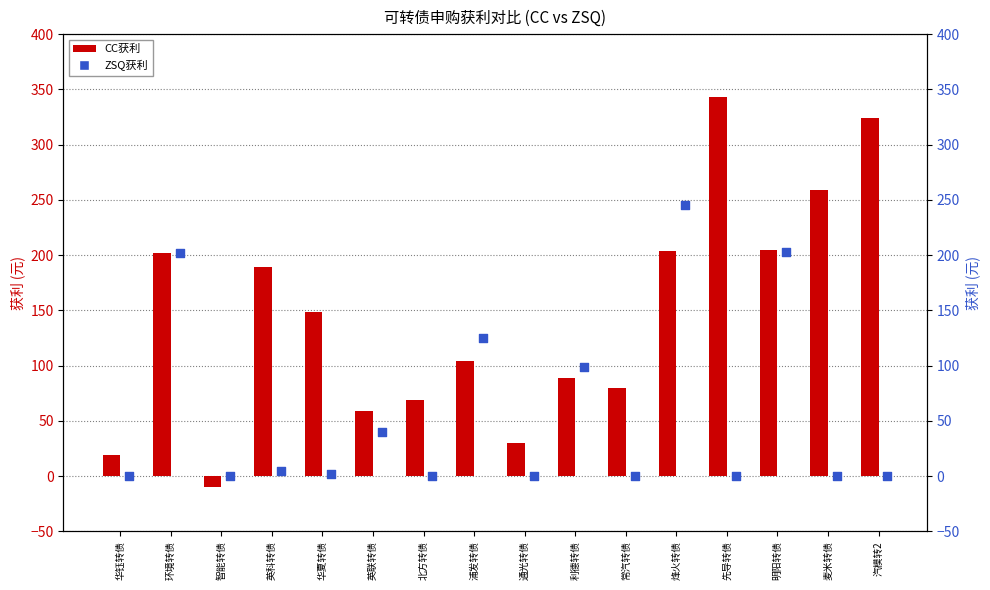

Which series has the widest spread of Y values?

CC获利